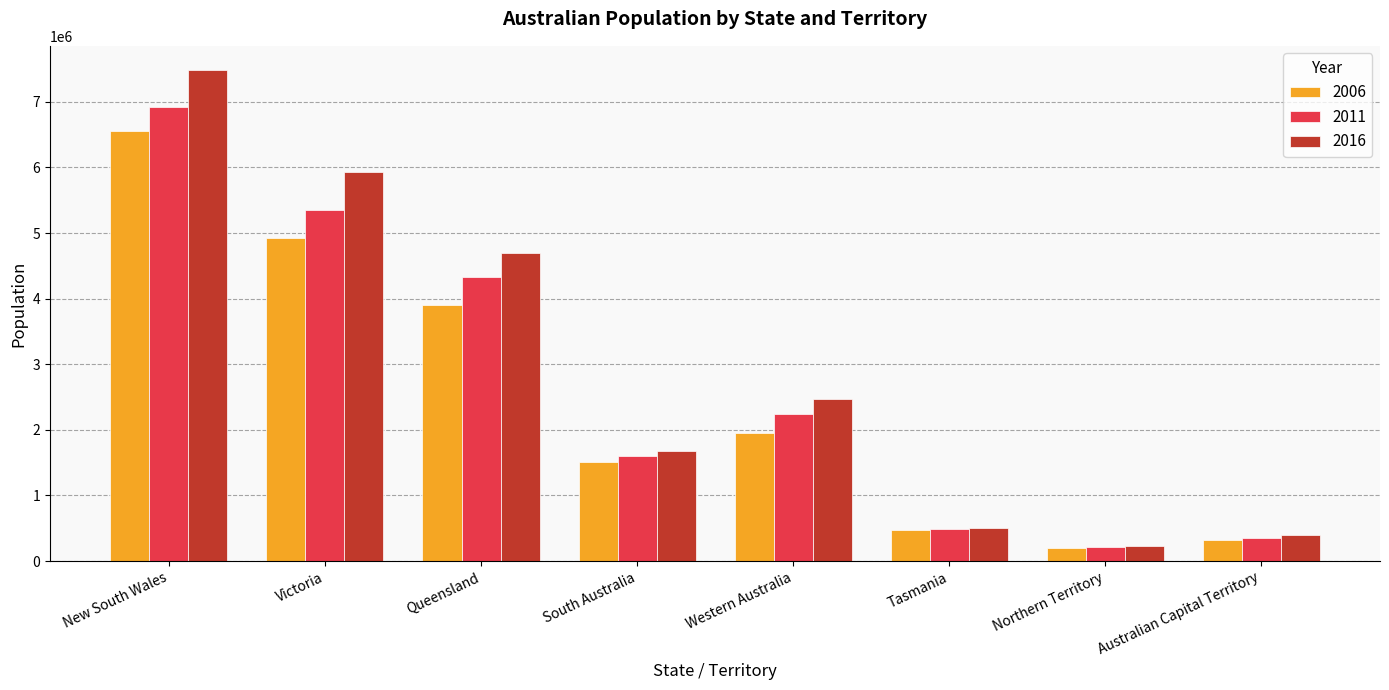

What is the sum of the 2006 values at Queensland and New South Wales?

10453705